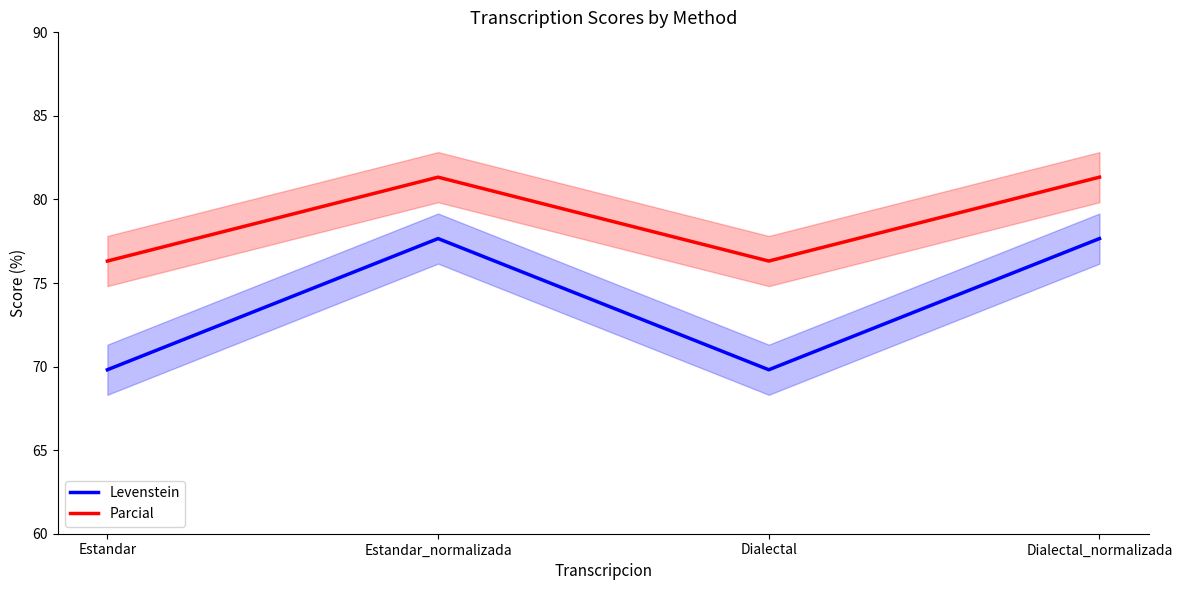

What are all the series names shown in the legend?

Levenstein, Parcial